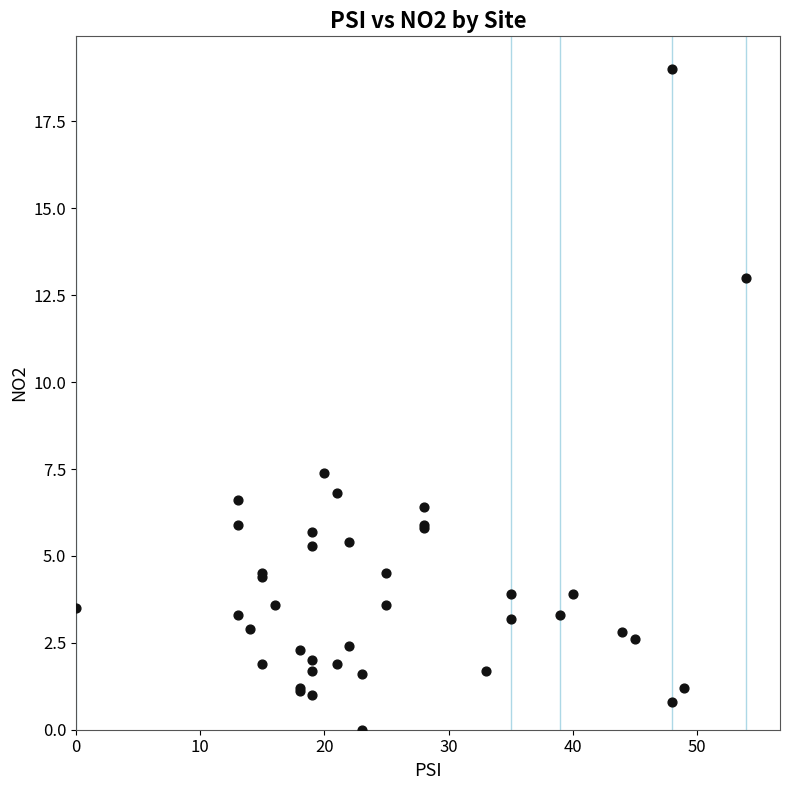

What Y value in the scatter plot is closest to 9?

7.4